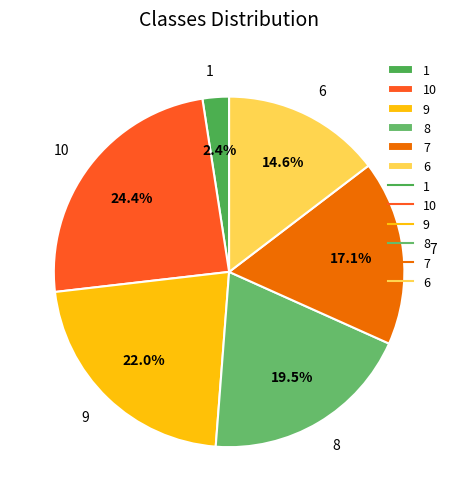

To the nearest percent, what portion does 10 represent?

24%